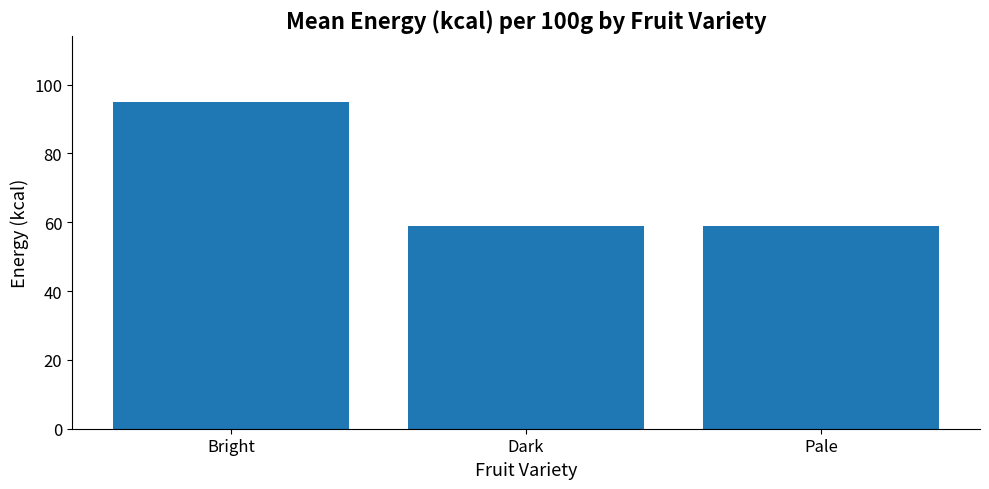

Is it true that the value at Pale is 26.0?

False